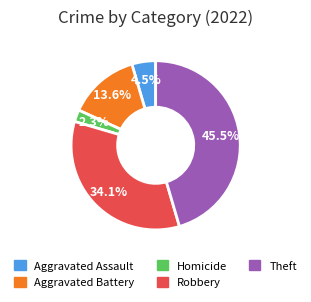

Is there any slice that represents more than half of the pie?

No